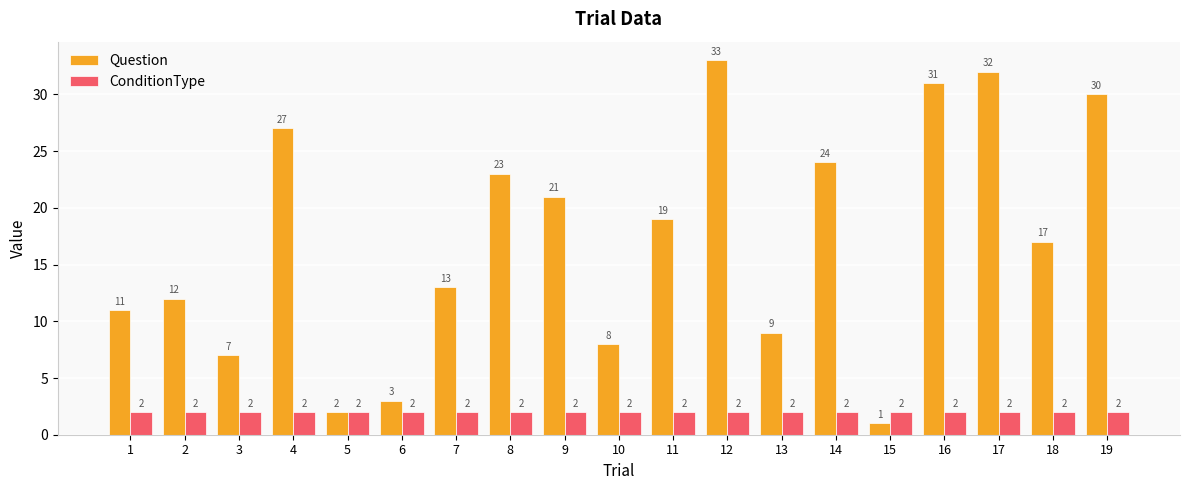

Read the ConditionType value at 9.

2